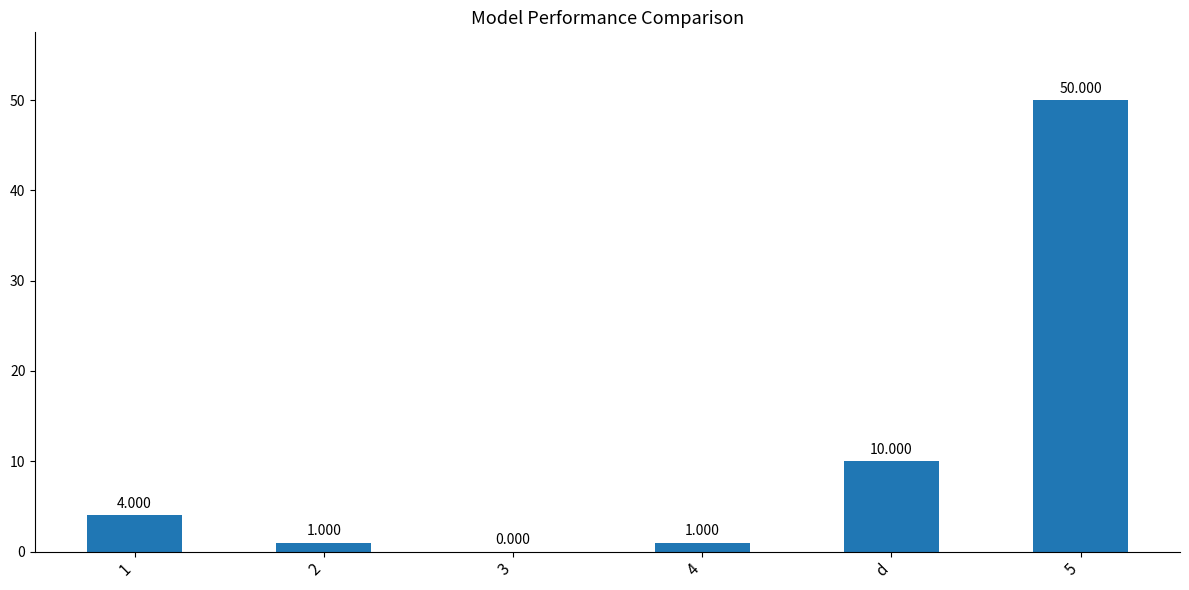

Is it true that the value at 3 is 0?

True